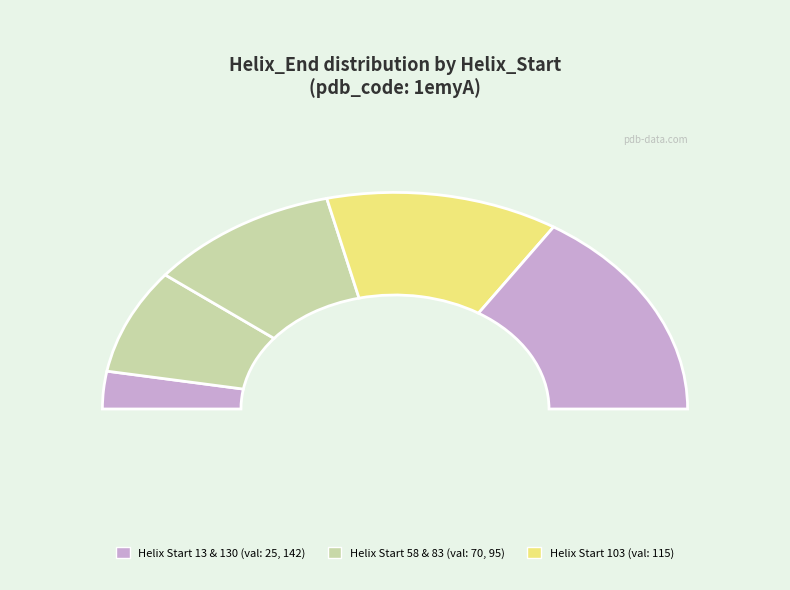

The 13 slice represents 6% of the pie. True or false?

True